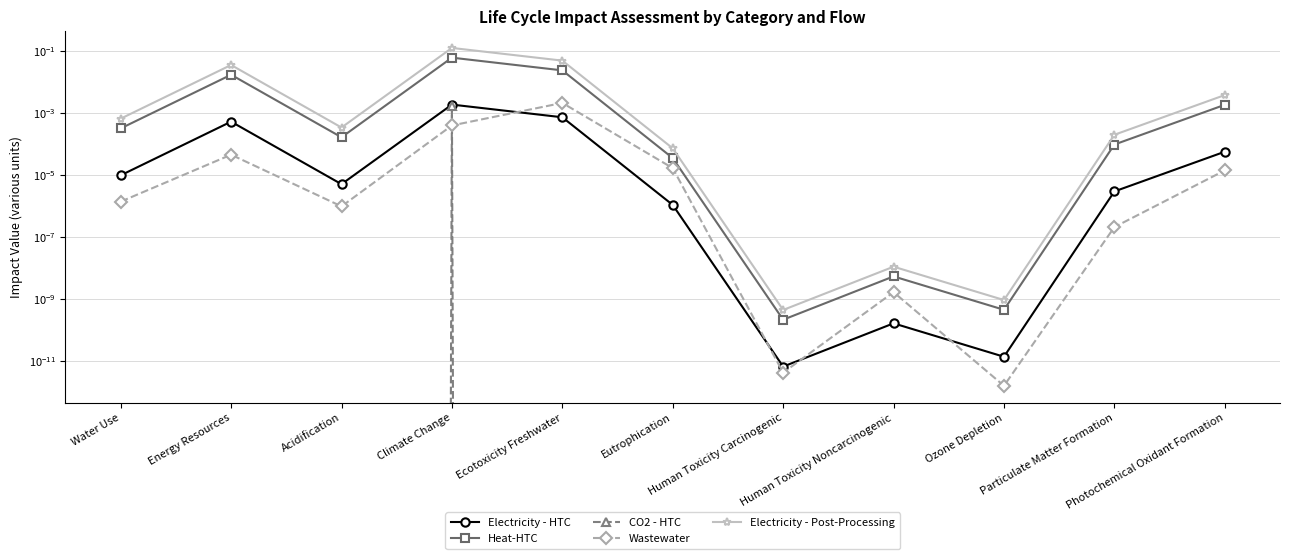

True or false: Heat-HTC has more than 0 interior local peaks.

True